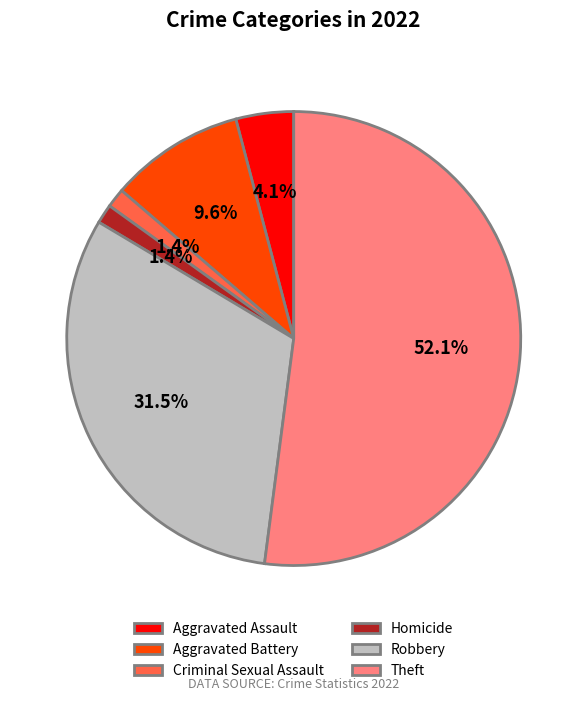

Which has a higher value, Aggravated Assault or Robbery?

Robbery